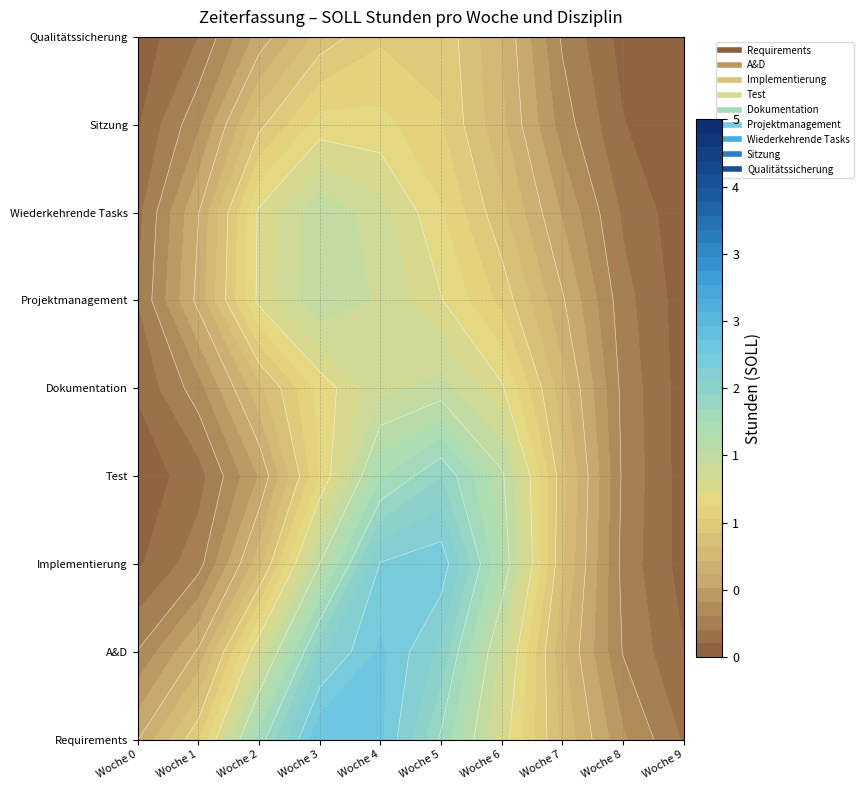

At which category does the chart reach its minimum across all series?

Woche 9